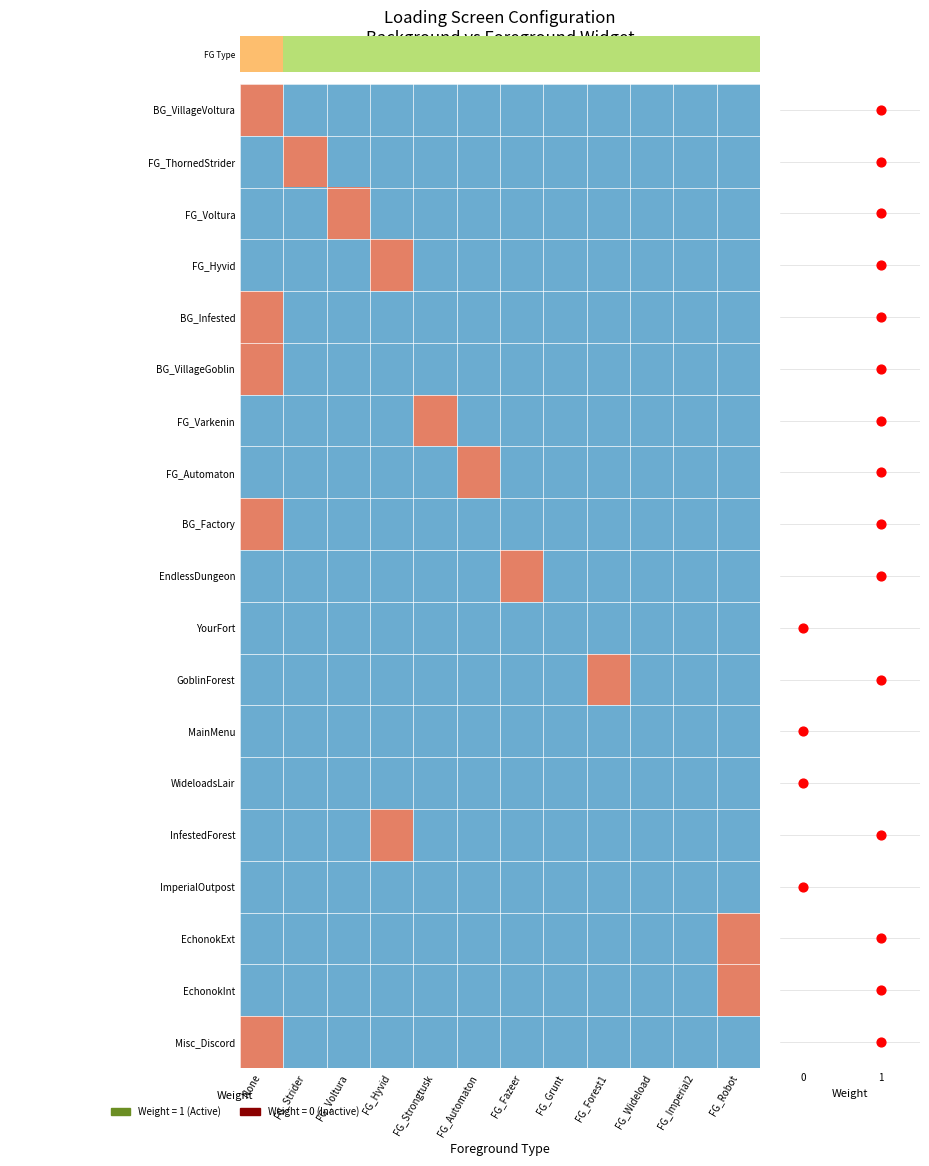

True or false: FG Type has a value of 3 at FG_Grunt.

False